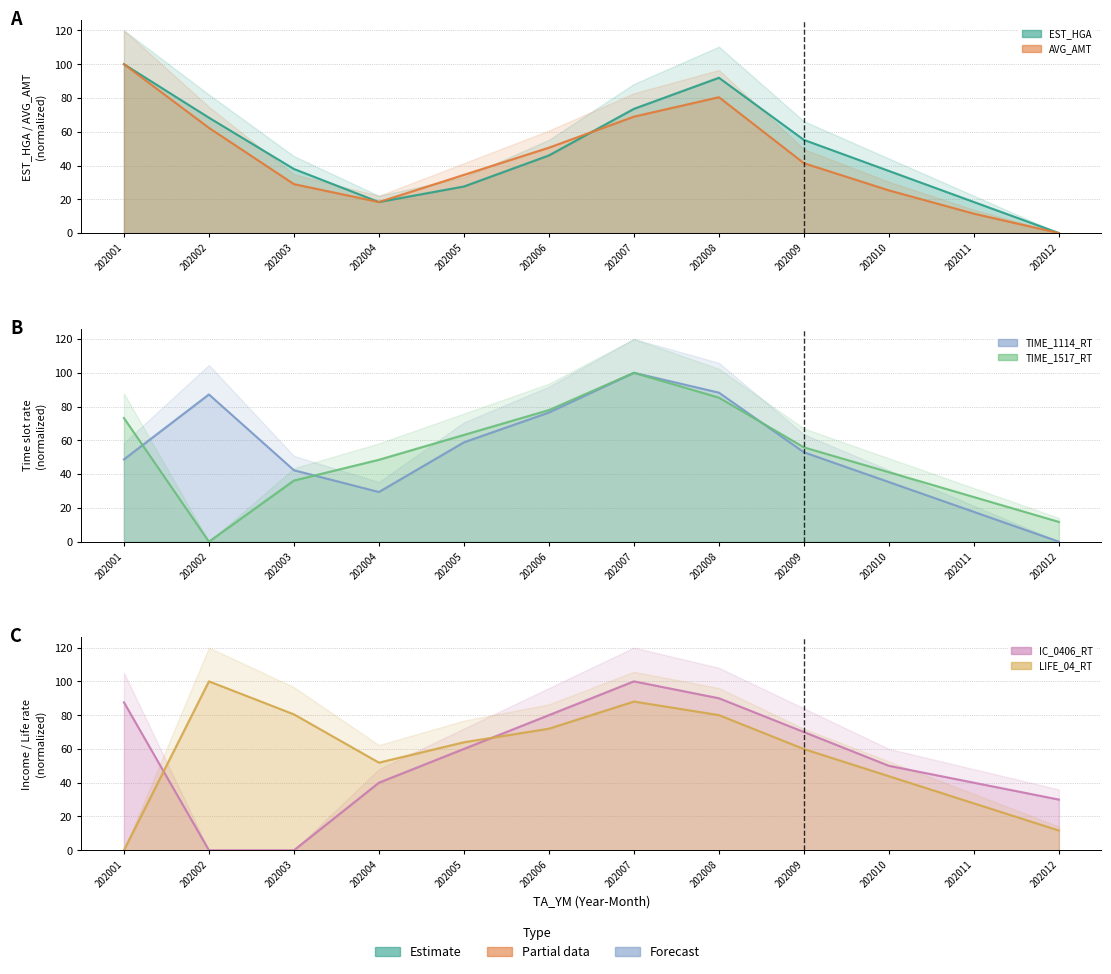

How many data points in AVG_AMT are less than 41?

6